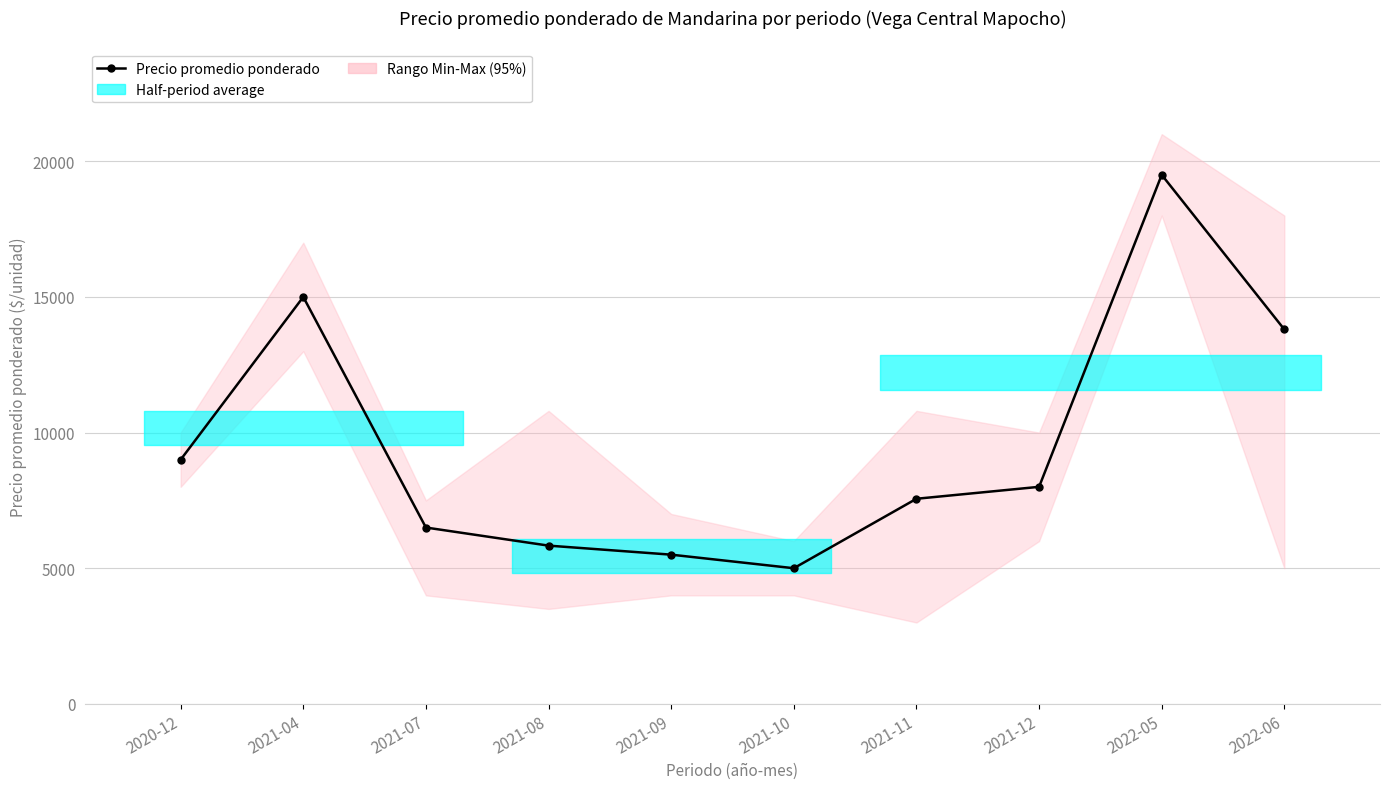

What position from the left is 2021-10?

6